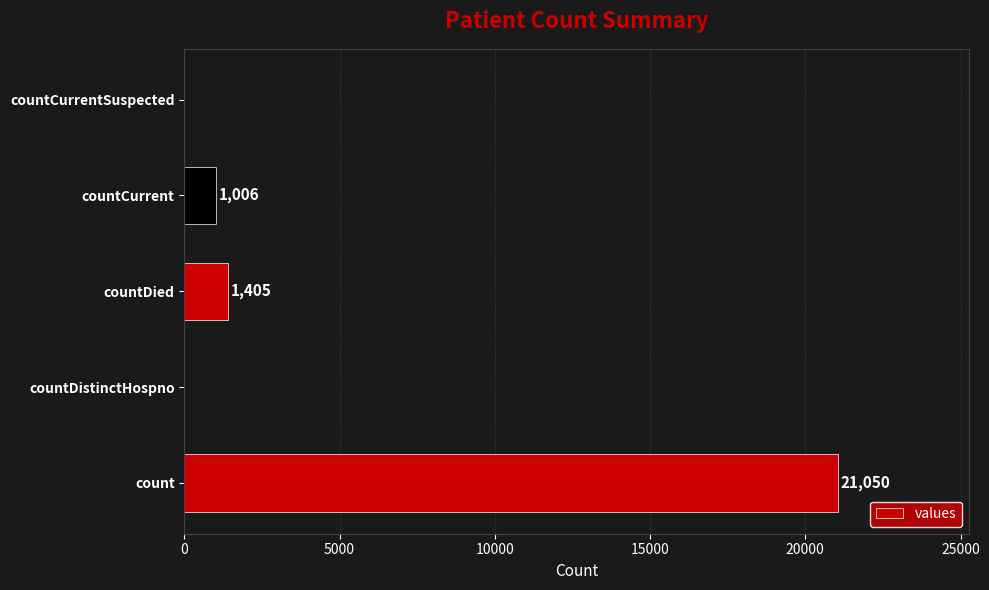

What is the sum of the values at countDied and countCurrent?

2411